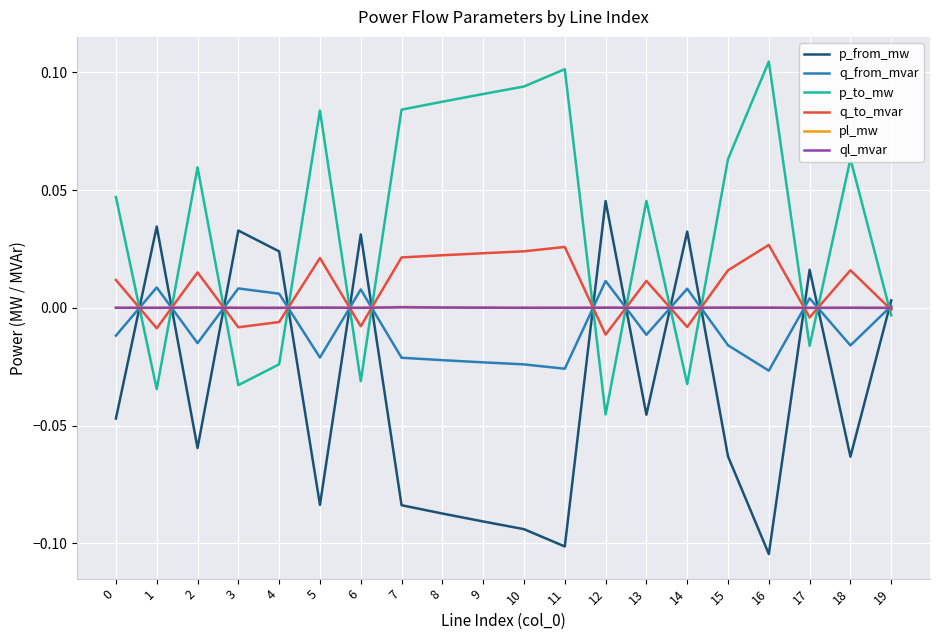

At which label does p_from_mw reach its peak?

12